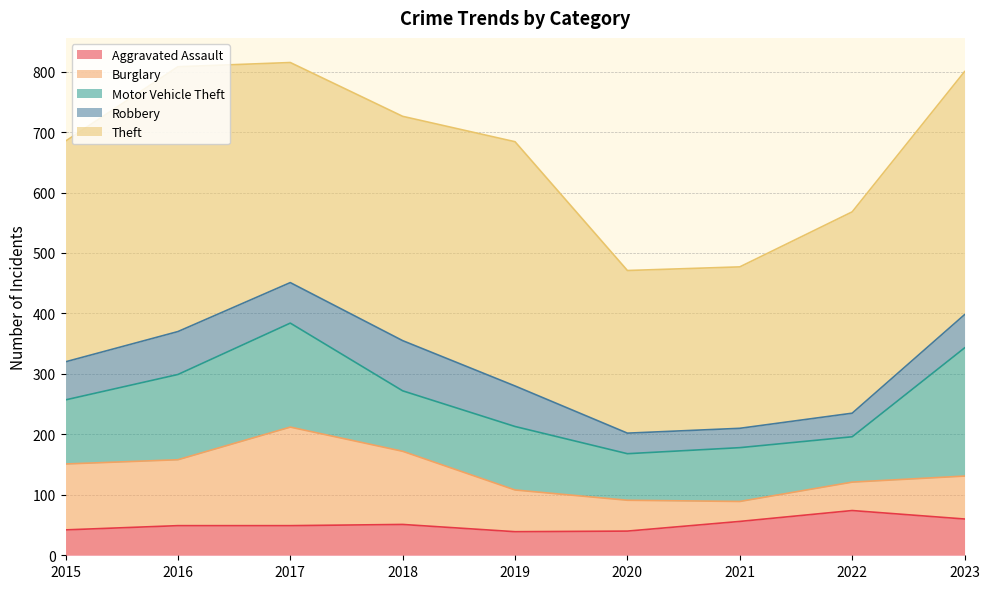

What is the highest value of the Motor Vehicle Theft series?

212